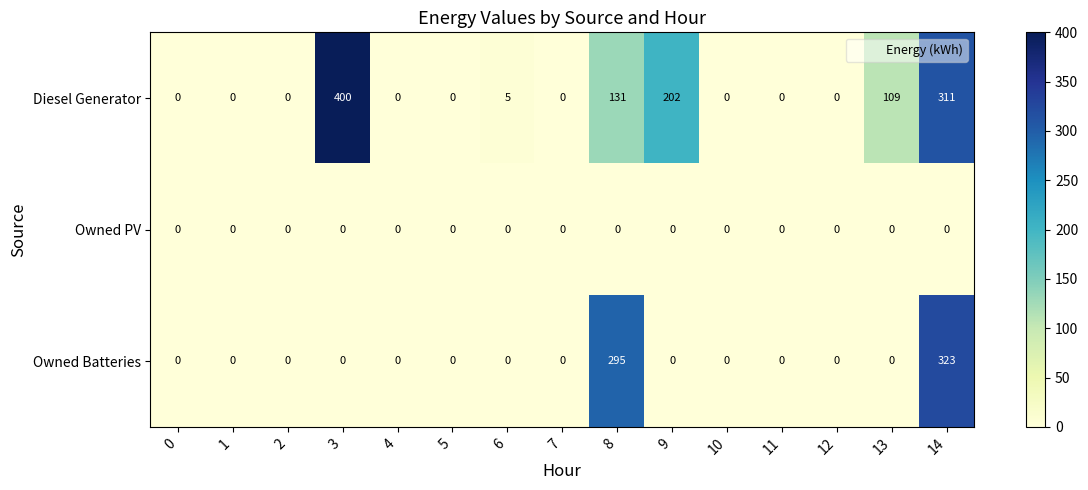

The value of Owned PV at 6 is 0. True or false?

True